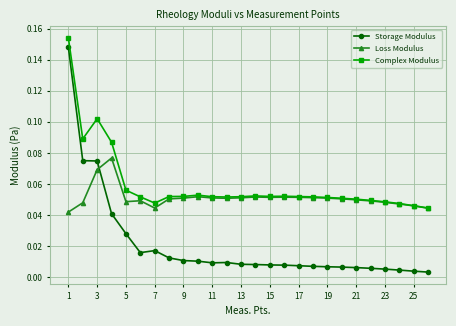

True or false: Loss Modulus has more than 0 interior local peaks.

True